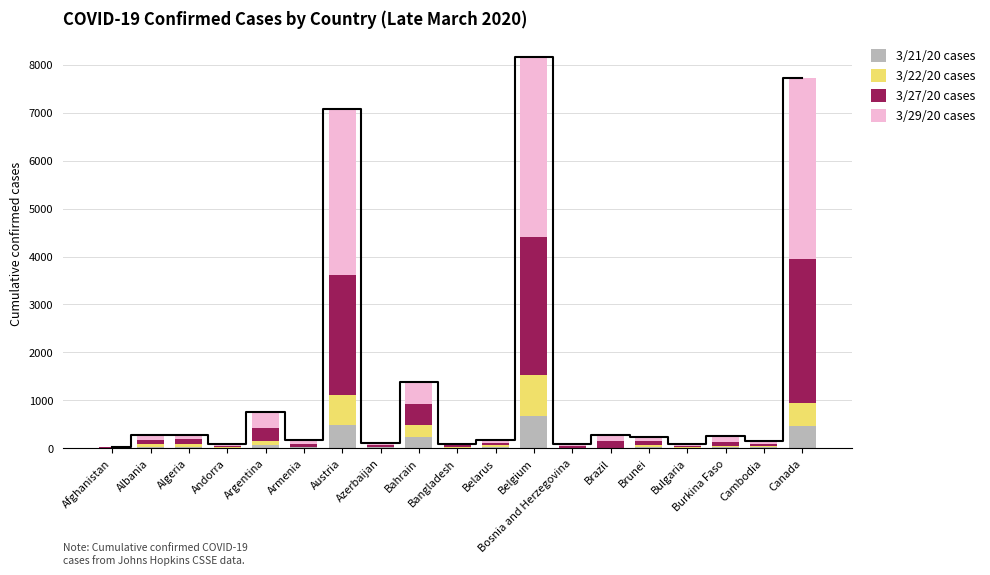

Reading left to right, what are all the values shown in this chart?

3/21/20 cases: Afghanistan=2	Albania=33	Algeria=29	Andorra=10	Argentina=72	Armenia=16	Austria=479	Azerbaijan=15	Bahrain=227	Bangladesh=11	Belarus=29	Belgium=675	Bosnia and Herzegovina=5	Brazil=6	Brunei=34	Bulgaria=8	Burkina Faso=21	Cambodia=21	Canada=466
3/22/20 cases: Afghanistan=2	Albania=44	Algeria=65	Andorra=10	Argentina=72	Armenia=18	Austria=636	Azerbaijan=15	Bahrain=265	Bangladesh=15	Belarus=32	Belgium=858	Bosnia and Herzegovina=8	Brazil=6	Brunei=38	Bulgaria=9	Burkina Faso=23	Cambodia=21	Canada=466
3/27/20 cases: Afghanistan=10	Albania=99	Algeria=90	Andorra=26	Argentina=280	Armenia=57	Austria=2507	Azerbaijan=32	Bahrain=423	Bangladesh=33	Belarus=53	Belgium=2872	Bosnia and Herzegovina=30	Brazil=127	Brunei=73	Bulgaria=34	Burkina Faso=90	Cambodia=50	Canada=3012
3/29/20 cases: Afghanistan=15	Albania=104	Algeria=90	Andorra=39	Argentina=338	Armenia=87	Austria=3463	Azerbaijan=44	Bahrain=458	Bangladesh=33	Belarus=53	Belgium=3751	Bosnia and Herzegovina=47	Brazil=127	Brunei=85	Bulgaria=39	Burkina Faso=127	Cambodia=58	Canada=3791